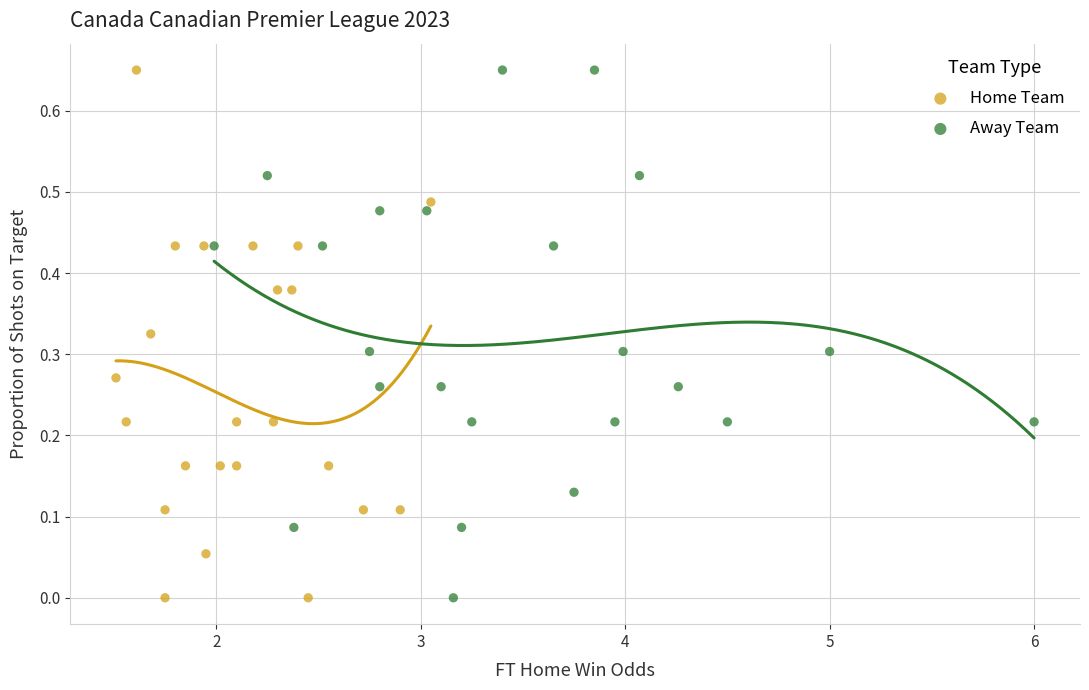

What are all the series names shown in the legend?

Home Team, Away Team